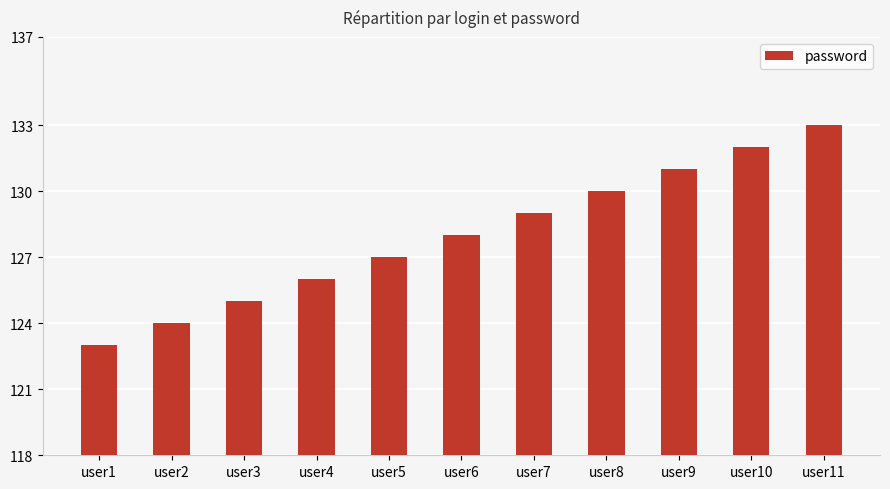

What is the change in value from user6 to user11?

+5